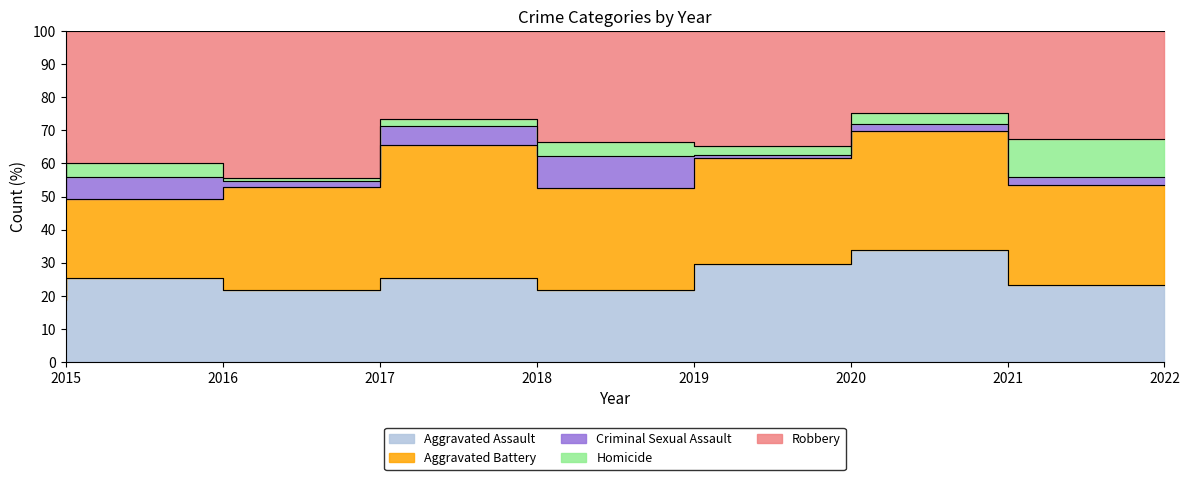

What is the average value of the Aggravated Battery series?

32